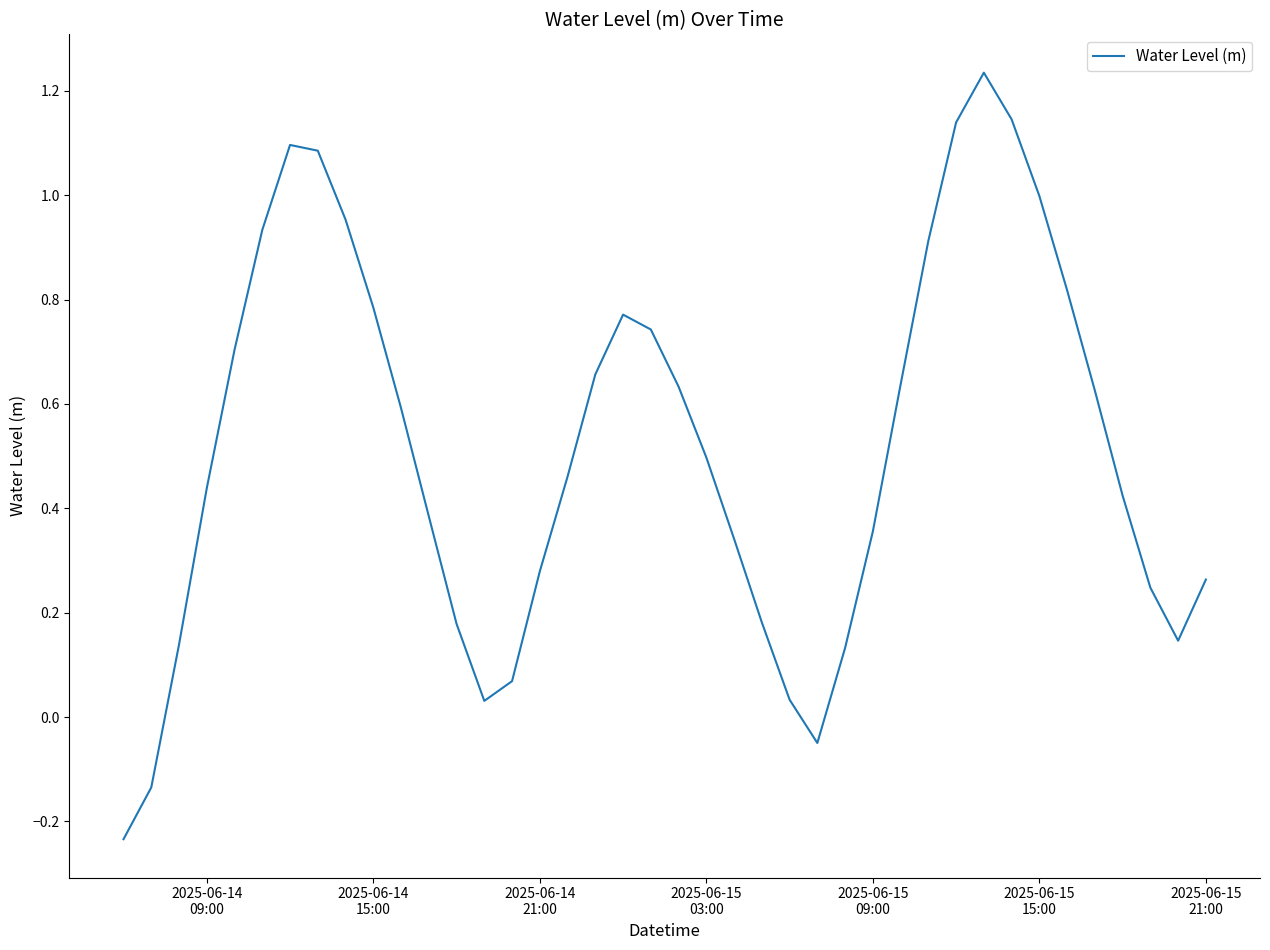

What is the sum of all values?

20.6